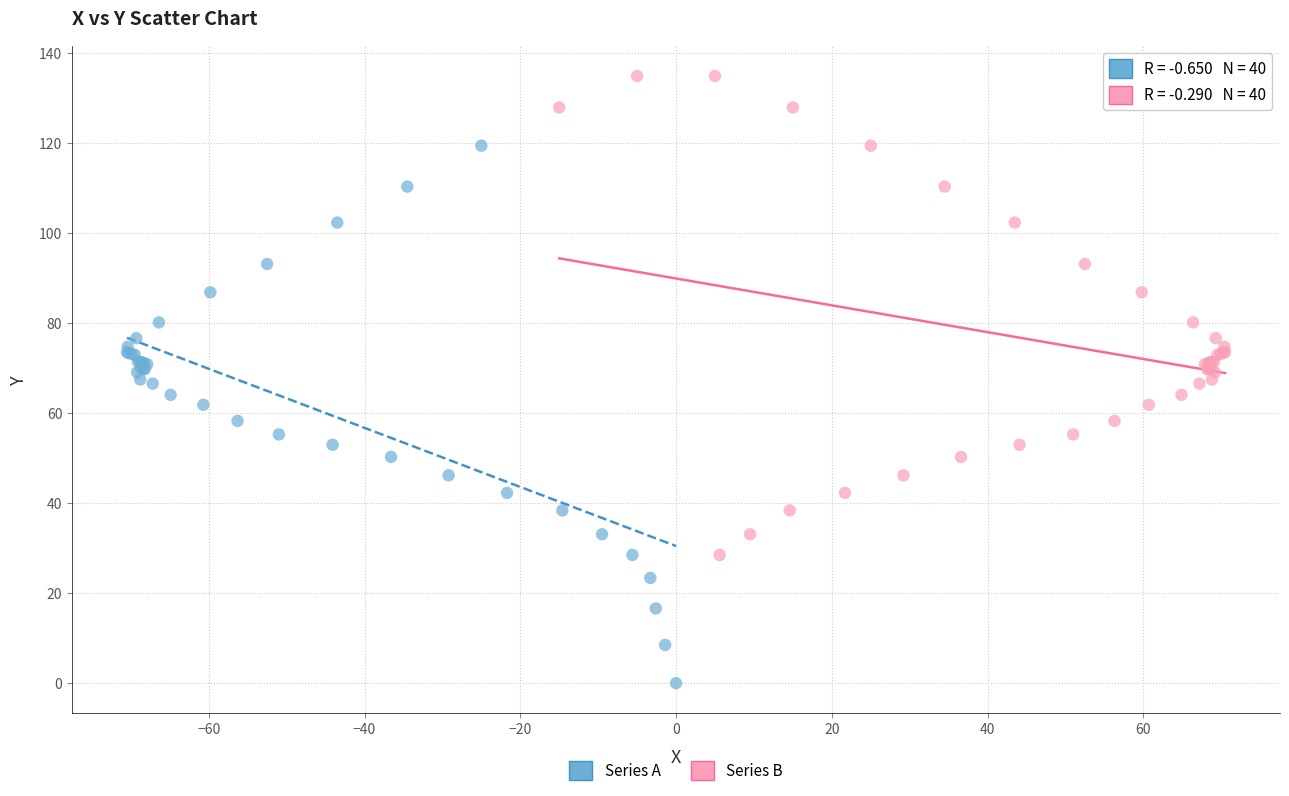

Which series reaches the maximum Y coordinate?

Series B